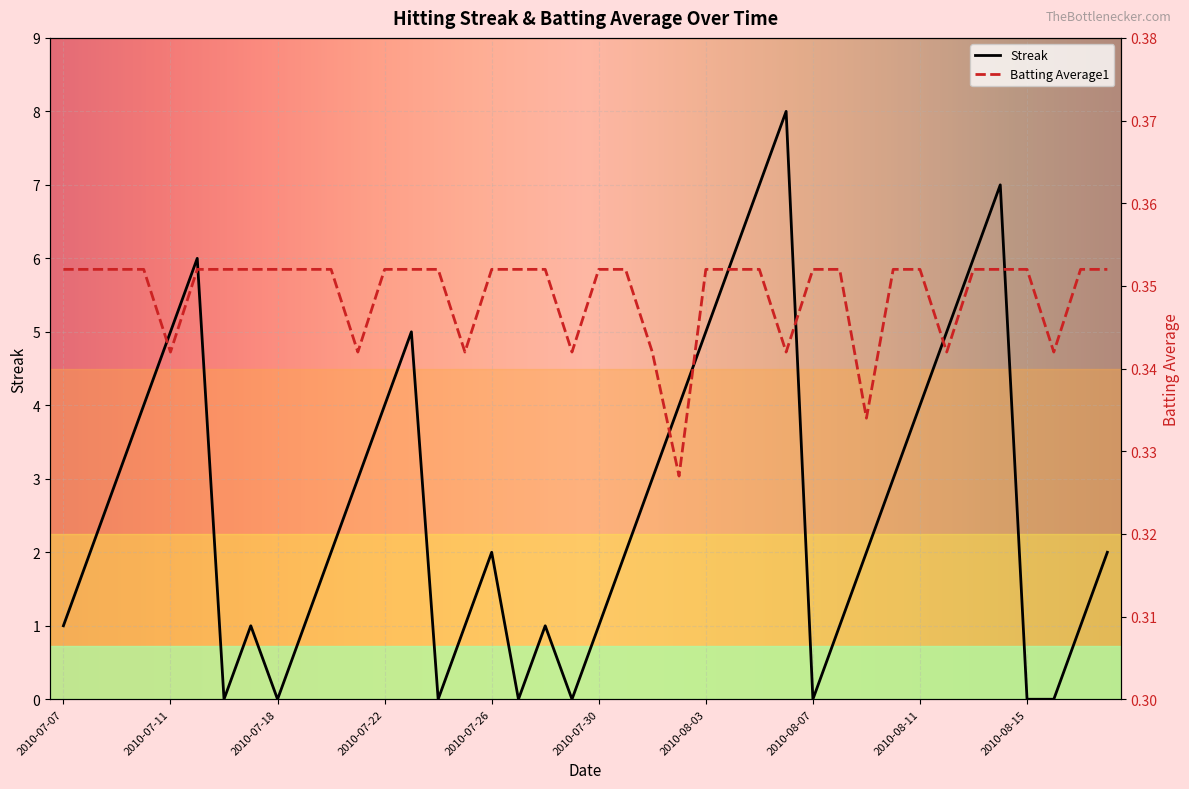

Where is the first local minimum for Streak?

2010-07-16